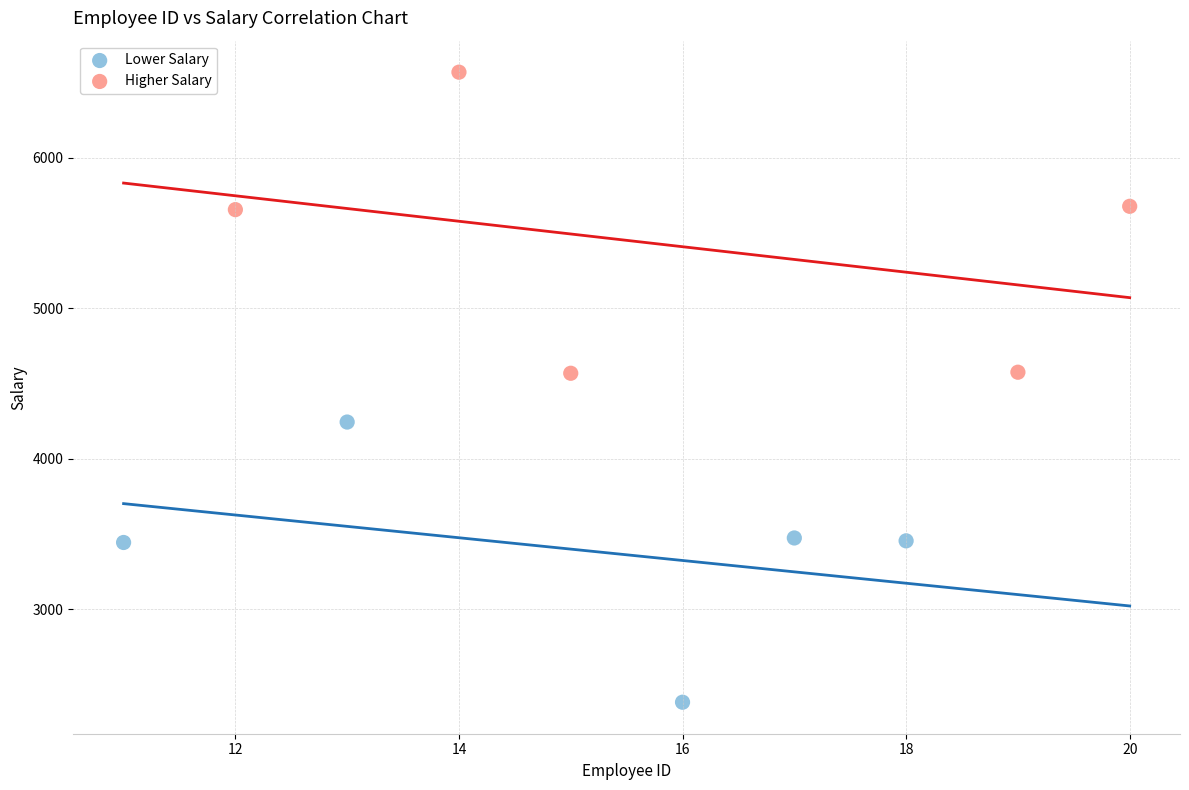

Which series contains the highest Y value?

Higher Salary